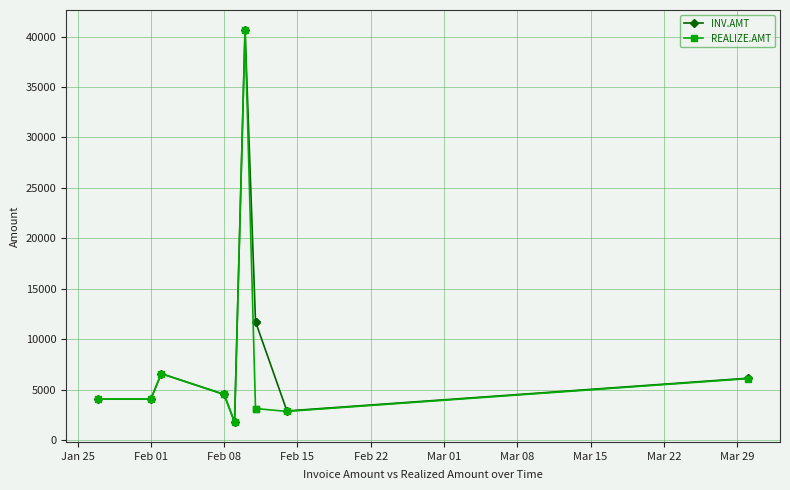

What are all the series names shown in the legend?

INV.AMT, REALIZE.AMT